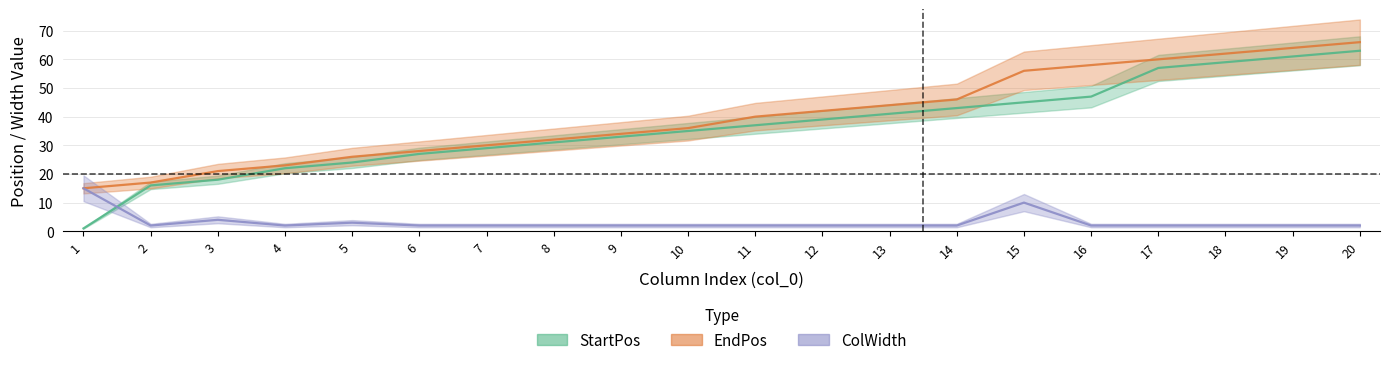

What is the approximate value of StartPos at 10, to the nearest 5?

35